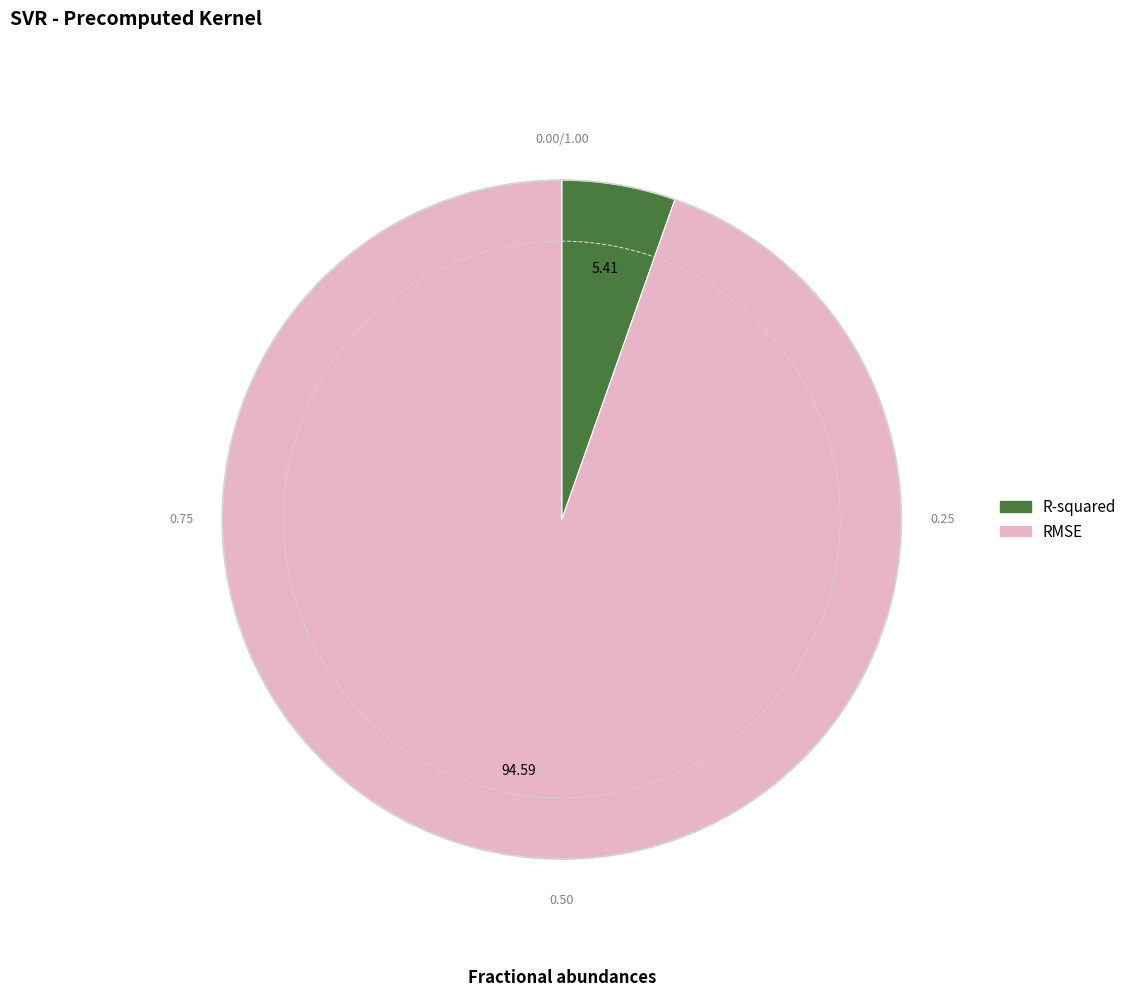

Do R-squared and RMSE together represent more than half of the pie?

Yes